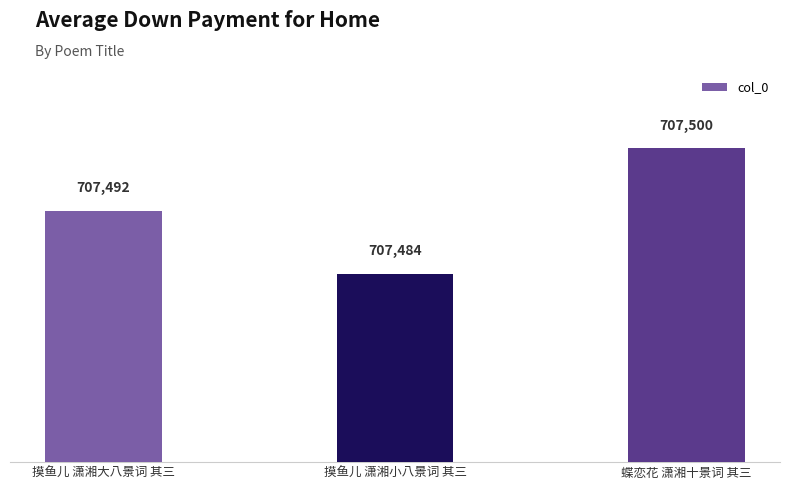

How many values are between 707484 and 707500?

3